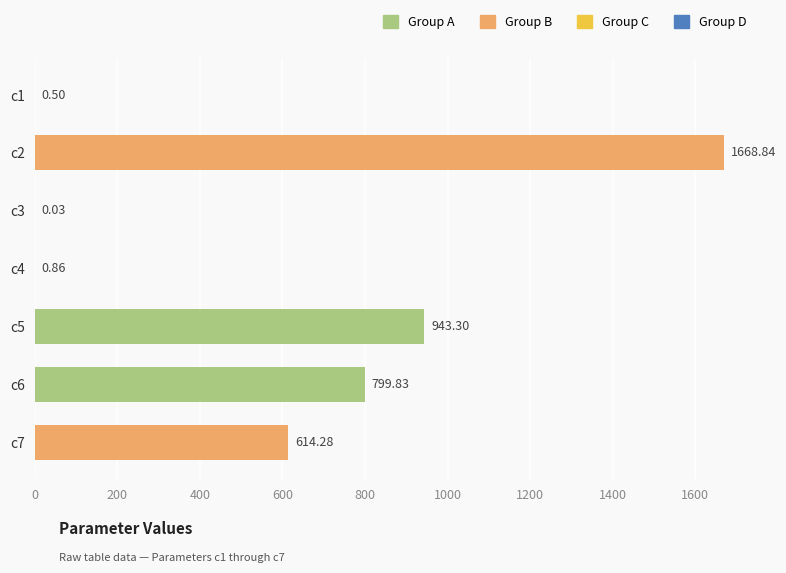

What is the sum of the values at c5 and c2?

2612.1